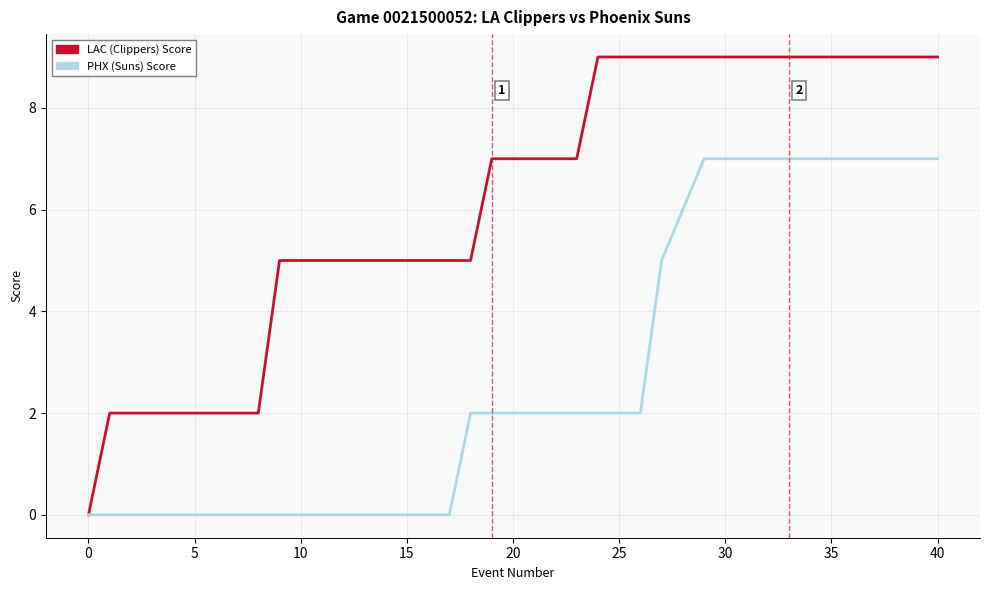

What is the maximum value for PHX (Suns) Score?

7